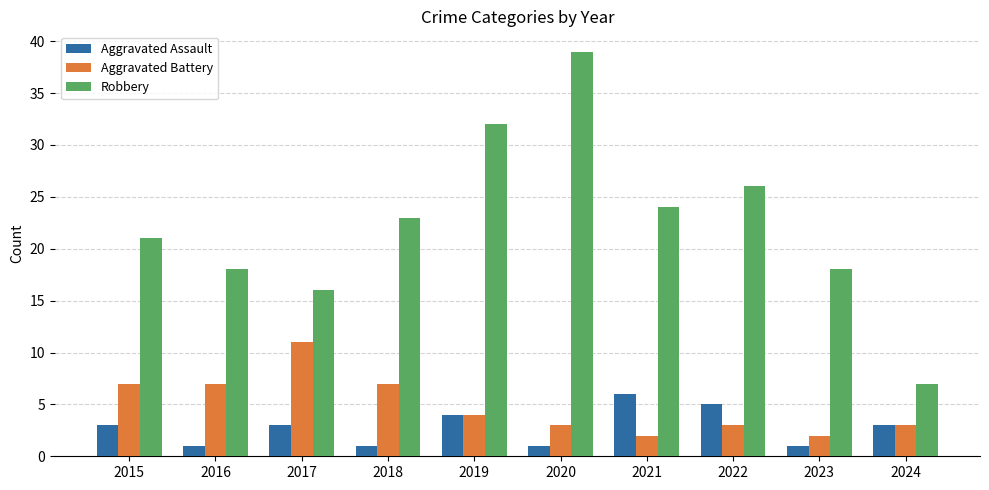

Reading right to left, list all the values displayed in this chart.

Aggravated Assault: 3	1	5	6	1	4	1	3	1	3
Aggravated Battery: 3	2	3	2	3	4	7	11	7	7
Robbery: 7	18	26	24	39	32	23	16	18	21